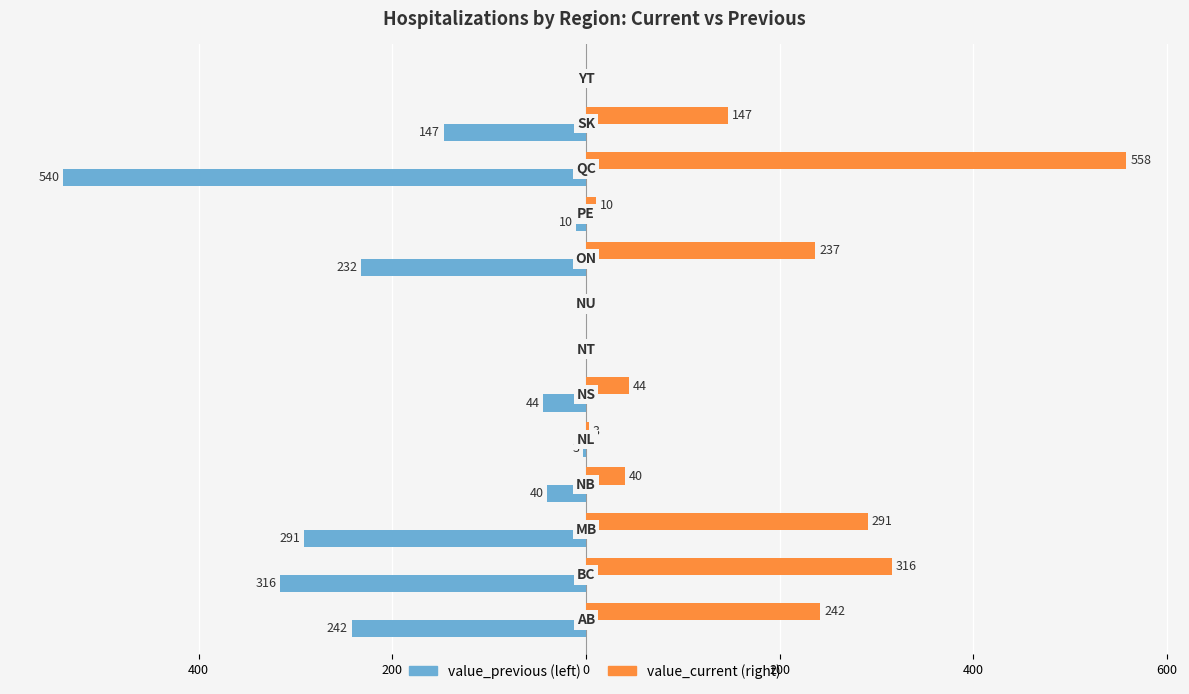

How many bars are there in total?

26